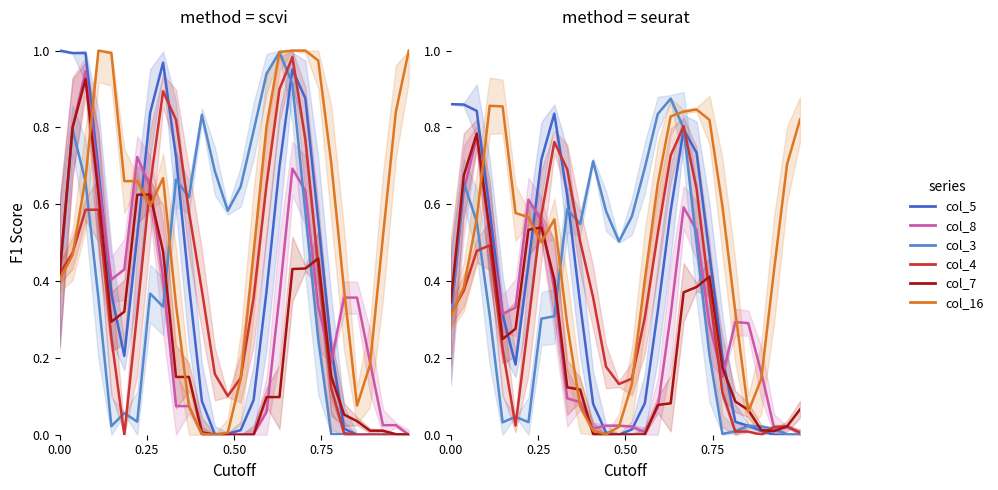

In col_7, how many points are higher than both neighbors (excluding endpoints)?

3